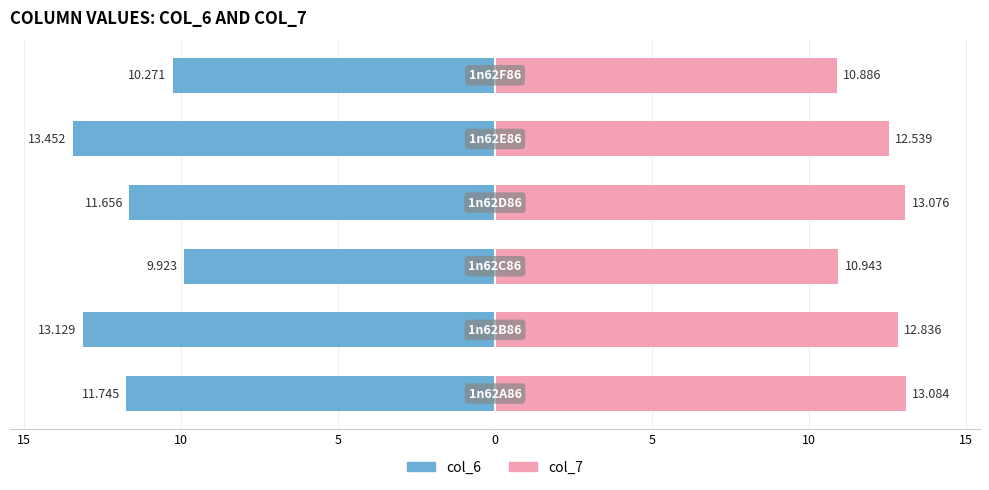

What is the difference between the maximum and minimum values in the col_6 series?

3.5